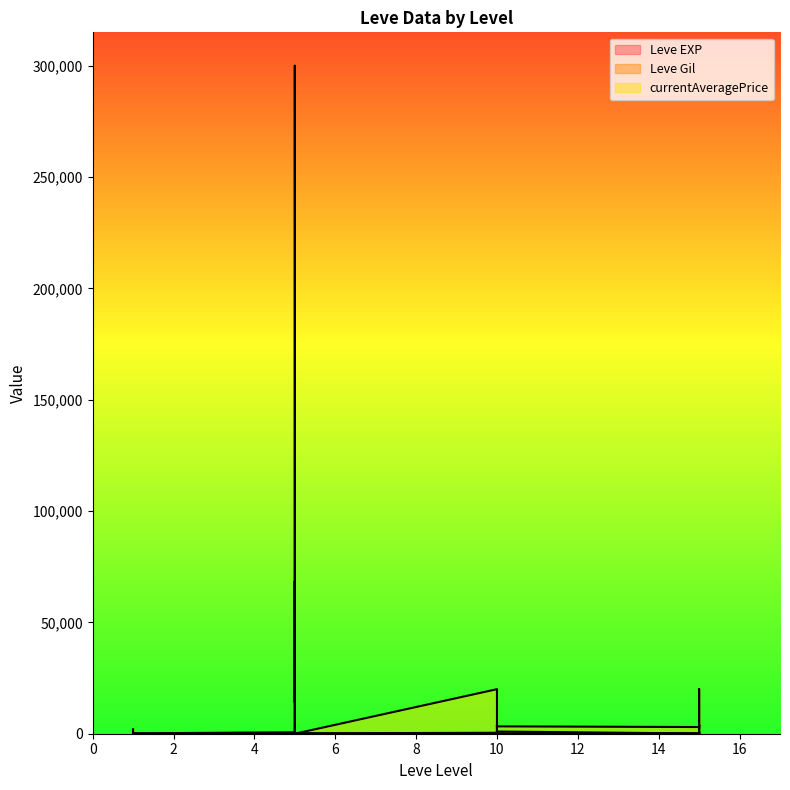

The value of Leve Gil at 1 is 113. True or false?

True